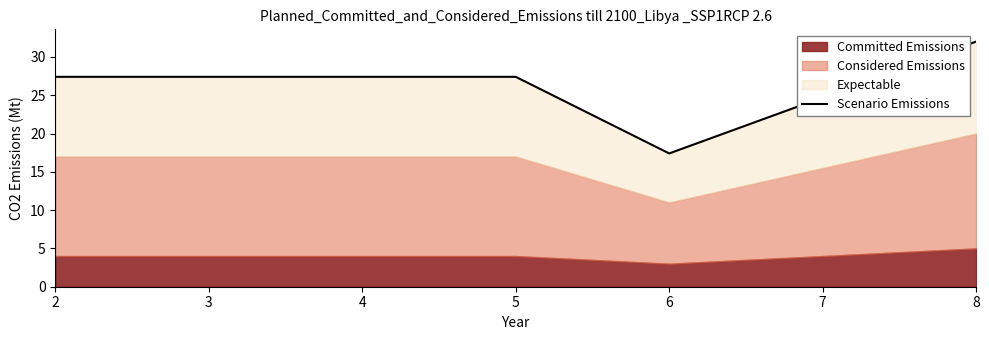

What is the sum of all values?

104.2